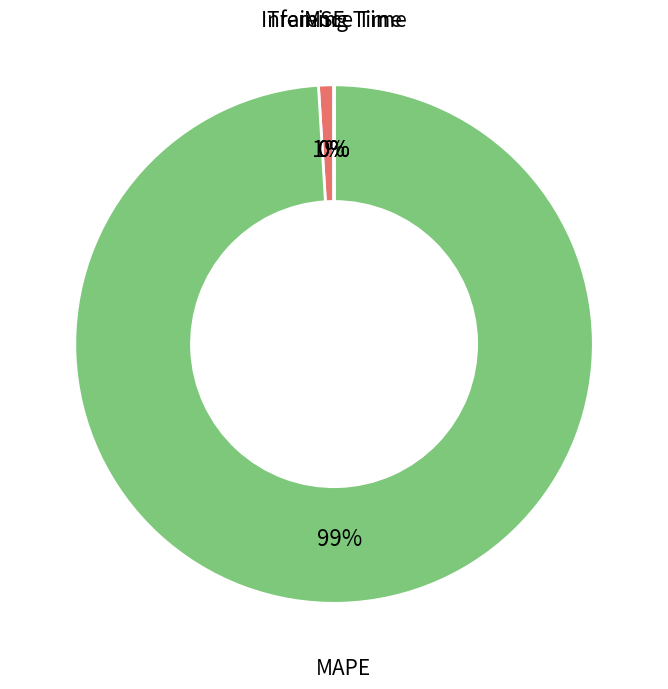

The MAPE slice represents 99% of the pie. True or false?

True